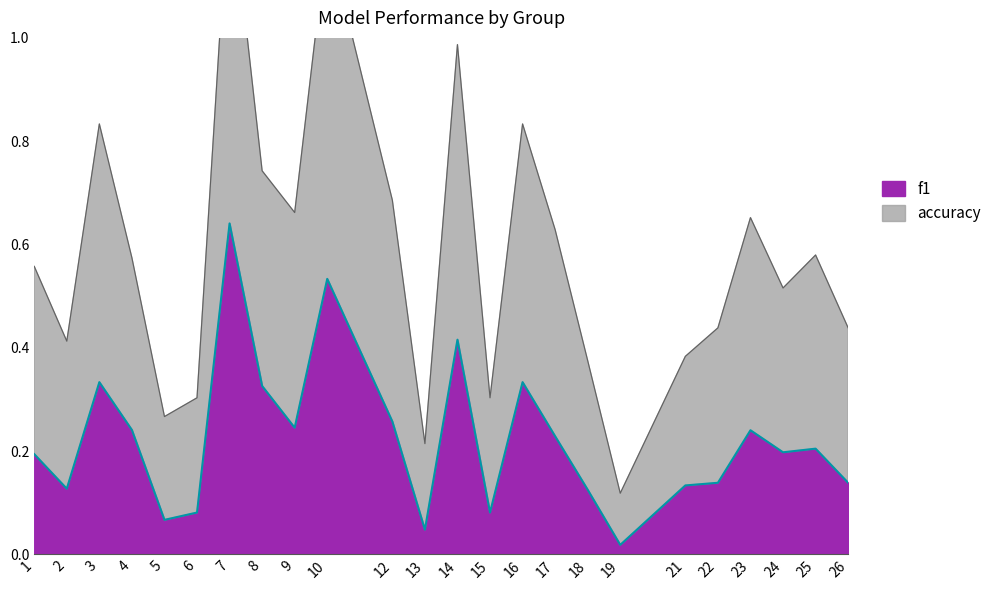

At which label is f1 closest to 0?

19